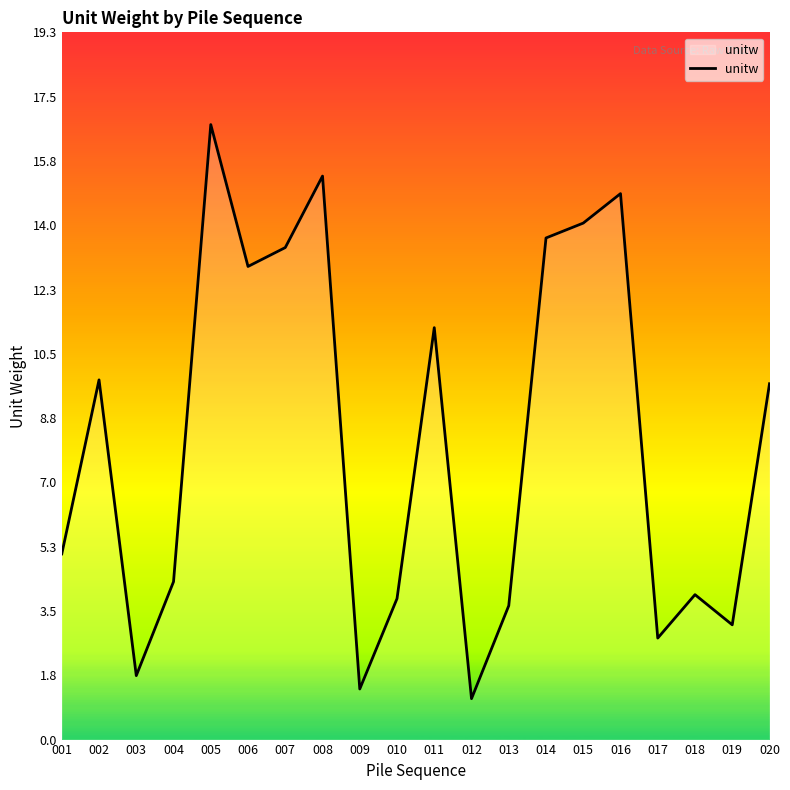

True or false: the data has more than 0 interior local peaks.

True